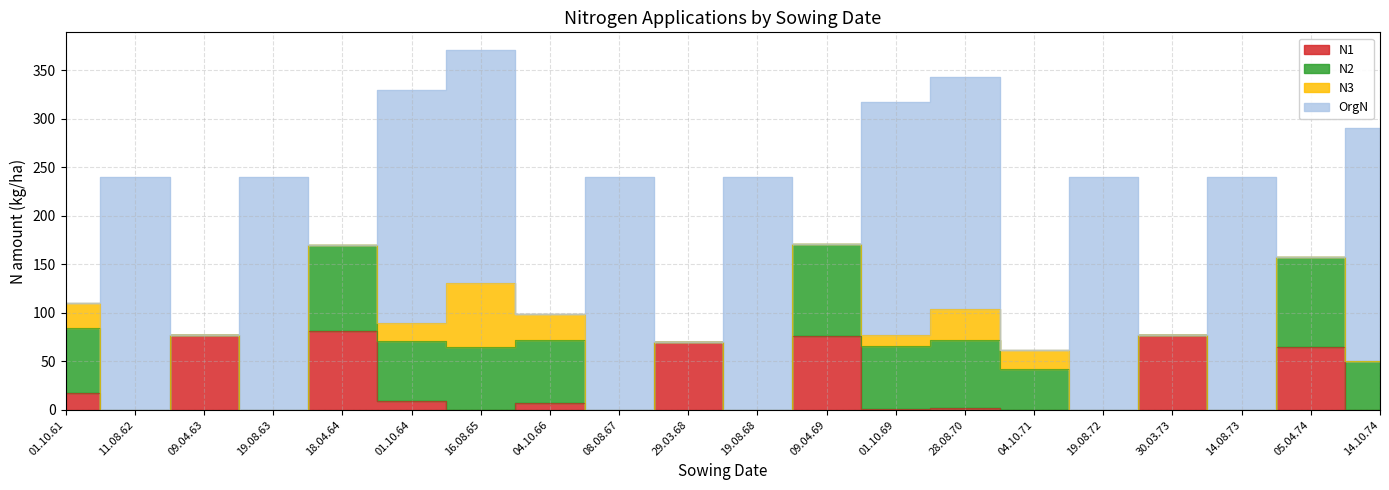

Is the value of N1 at 16.08.65 greater than the value of N3 at 14.10.74?

No